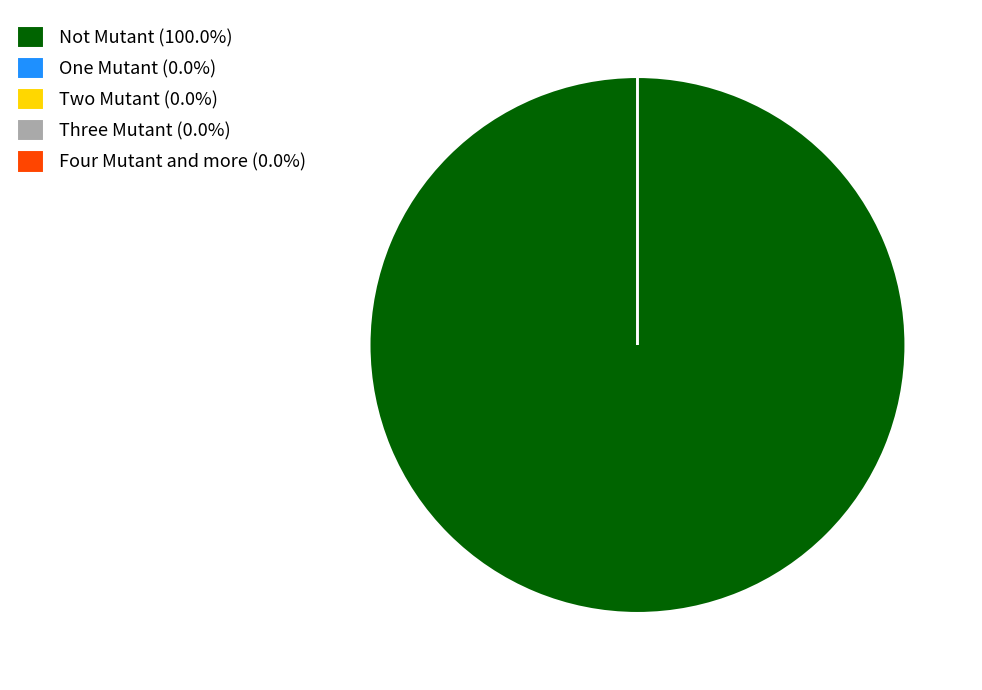

What is the smallest slice in the pie chart?

One Mutant